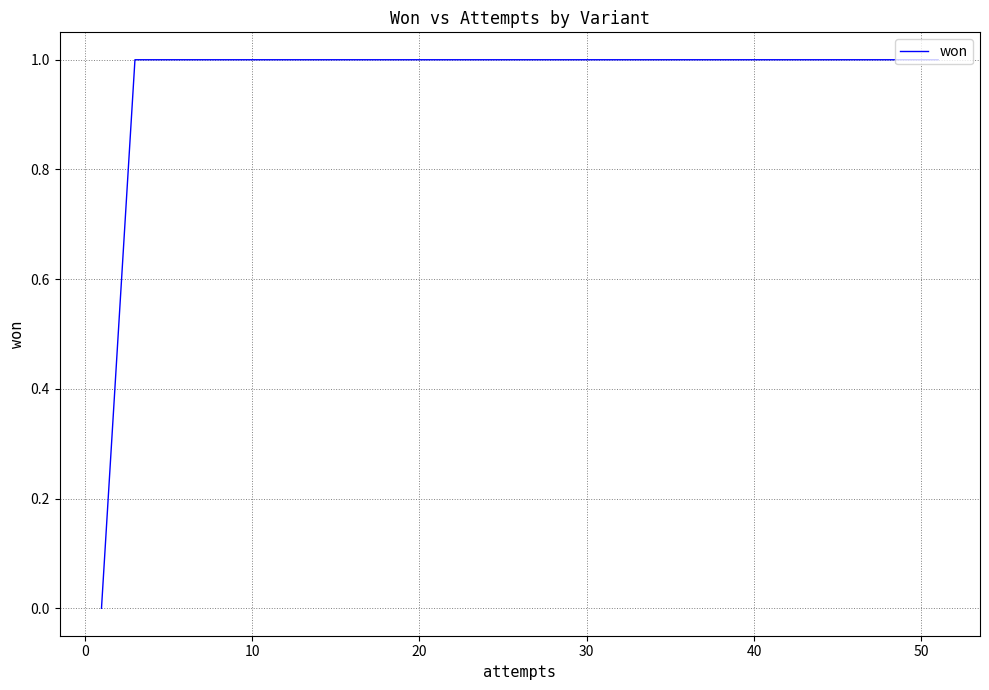

How many positive values are there?

2